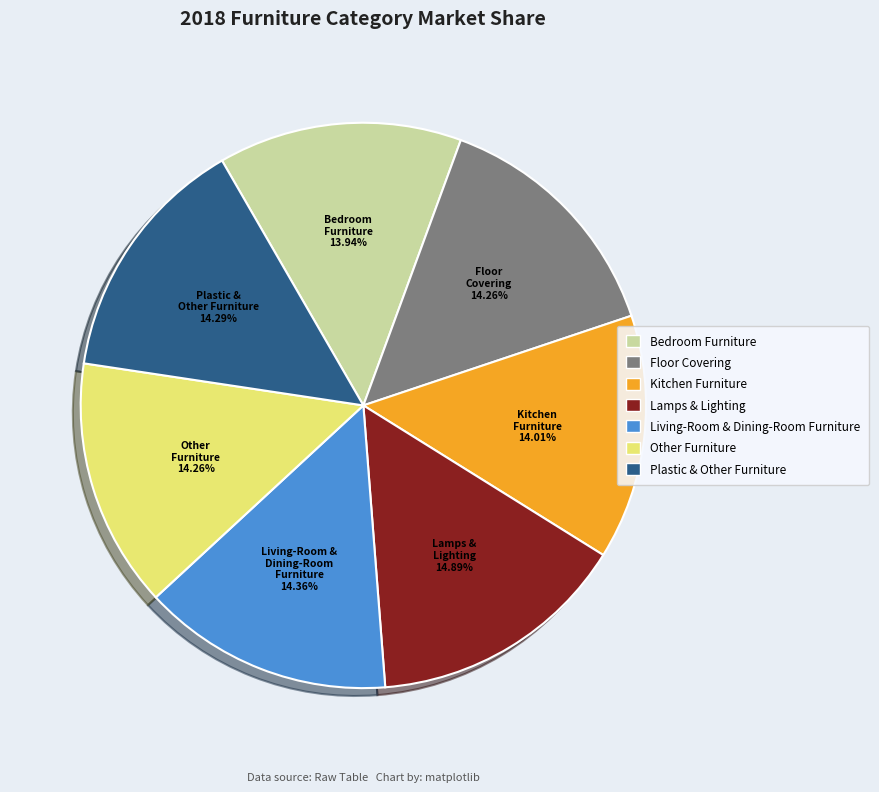

What is the ratio of the value at Lamps & Lighting to the value at Living-Room & Dining-Room Furniture?

1.0